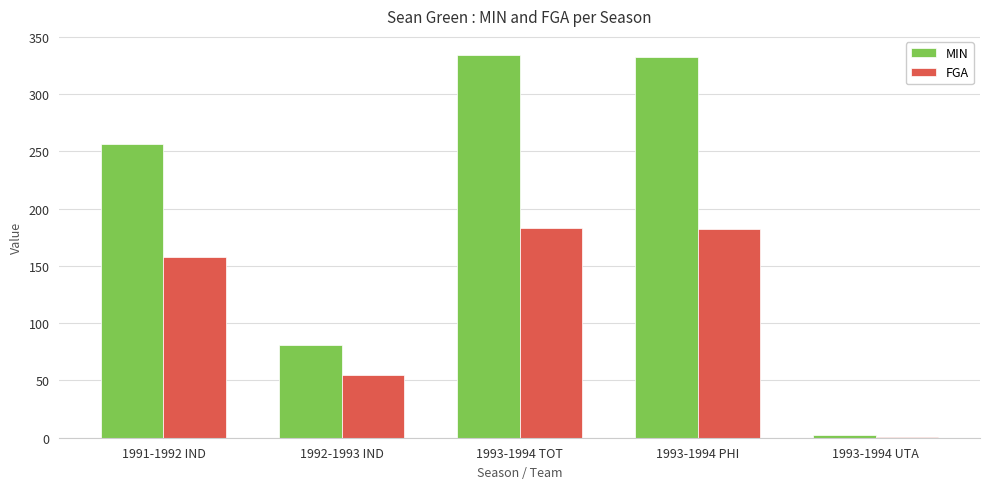

True or false: FGA has a value of 183 at 1993-1994 TOT.

True